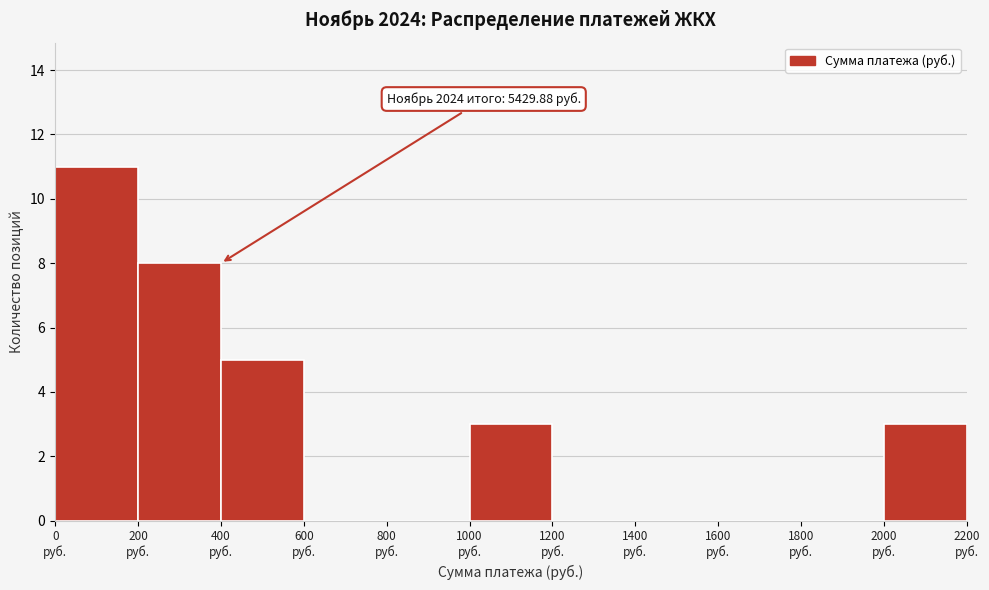

Over which range of the x-axis is the bar tallest?

0 to 200